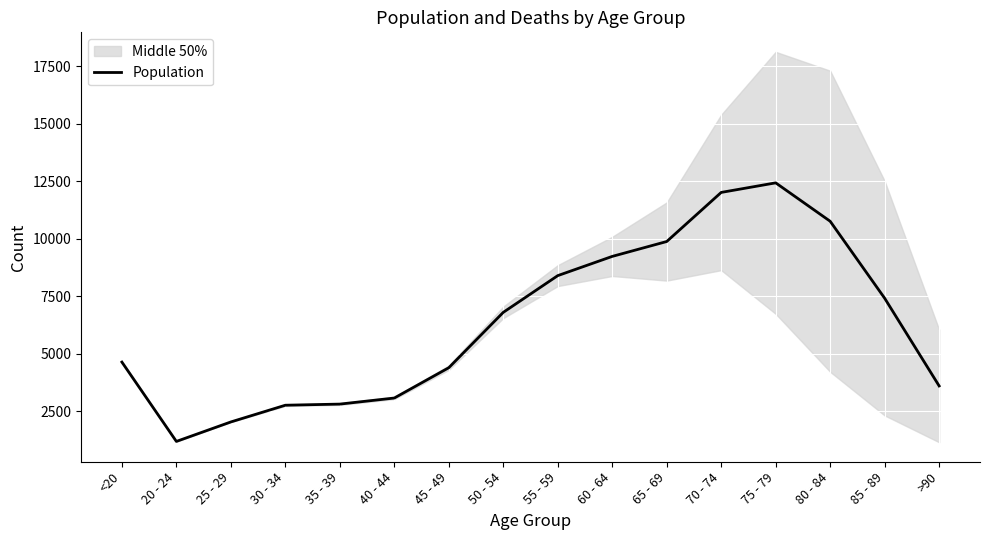

Is it true that the value at 20 - 24 is 1191?

True